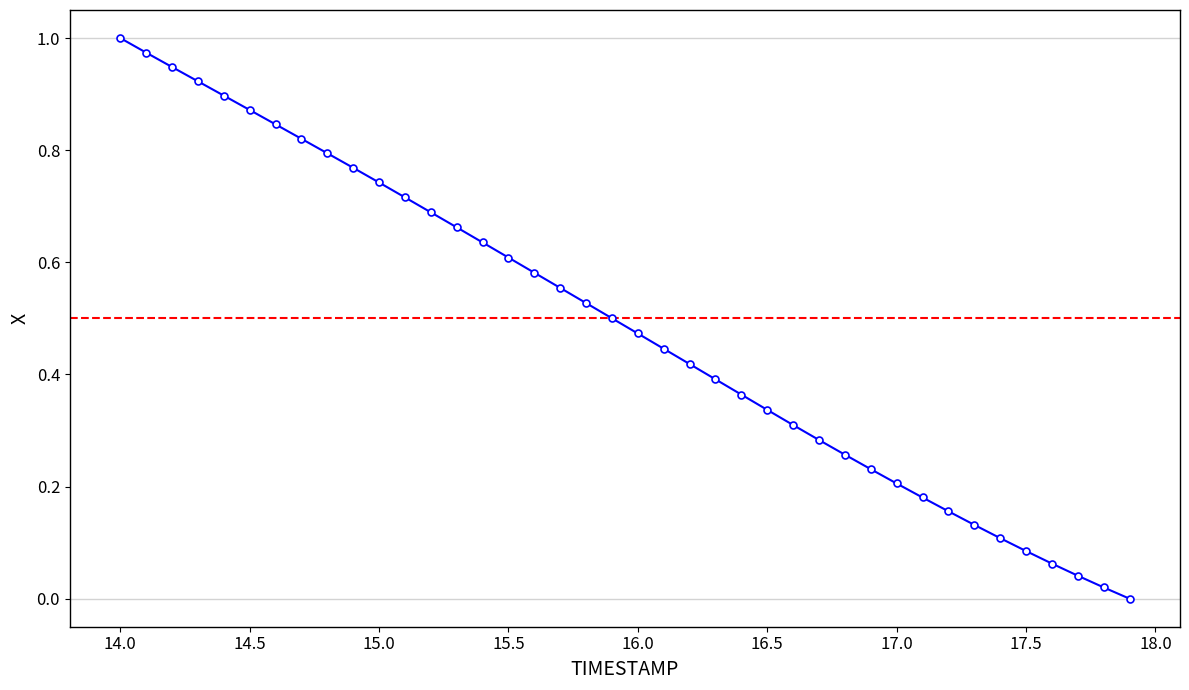

What is the sum of all values?

19.6